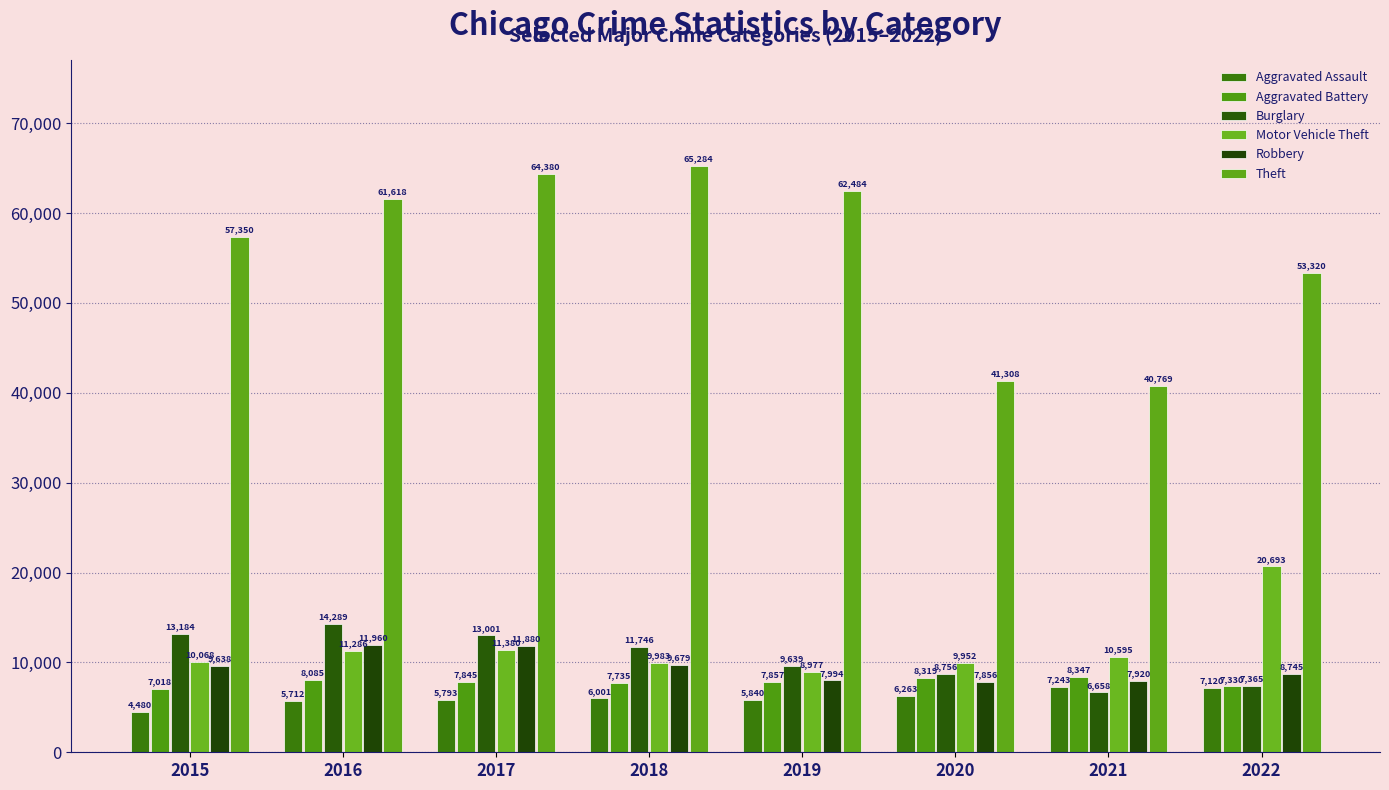

What is the lowest value of the Robbery series?

7856